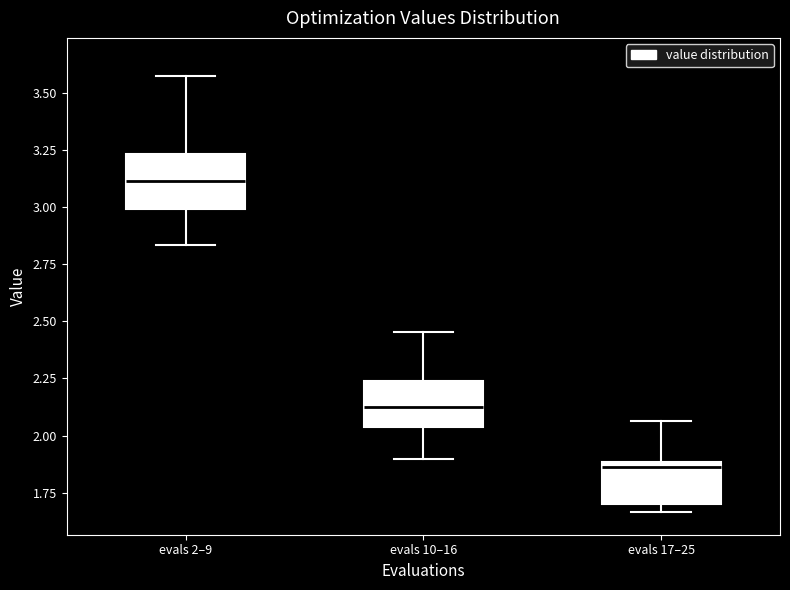

Reading left to right, read every box against the y-axis: the position of its median line, the range the box covers, and the ends of its whiskers. The values are not printed on the chart, so give them approximately, as read against the axis.

evals 2–9: median 3.10, box 3.00 to 3.25, whiskers 2.85 to 3.55
evals 10–16: median 2.10, box 2.05 to 2.25, whiskers 1.90 to 2.45
evals 17–25: median 1.85, box 1.70 to 1.90, whiskers 1.65 to 2.05